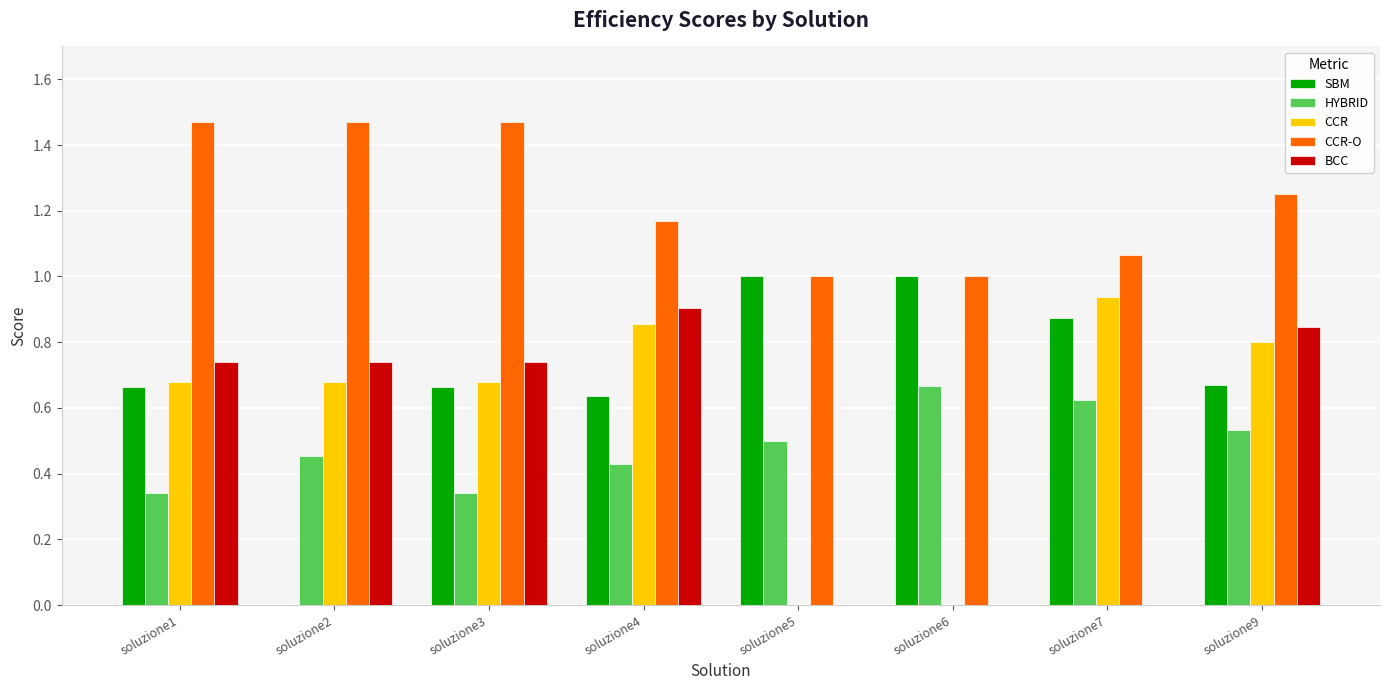

What is the sum of all CCR-O values?

9.9